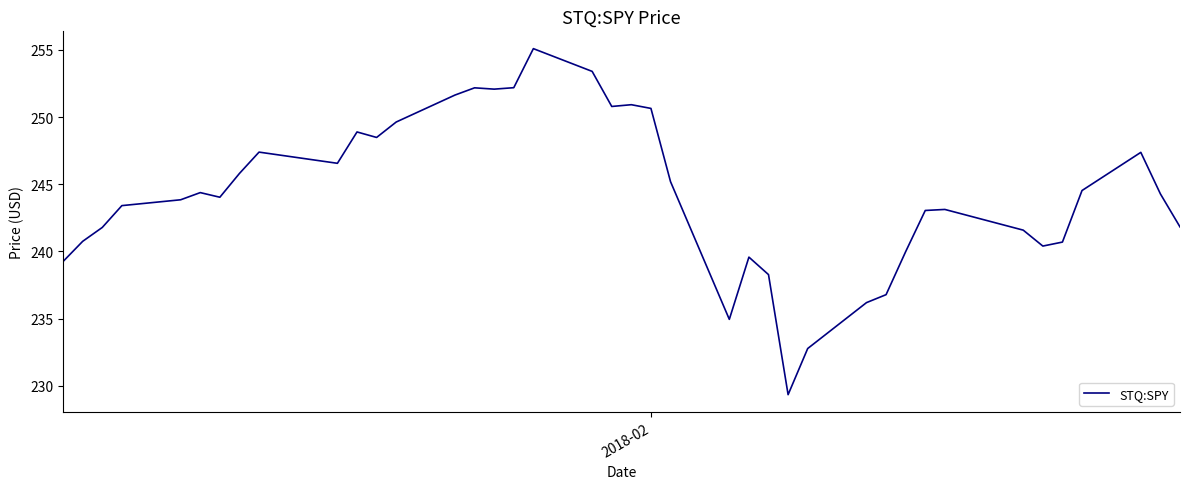

What is the minimum value shown in the chart?

229.3